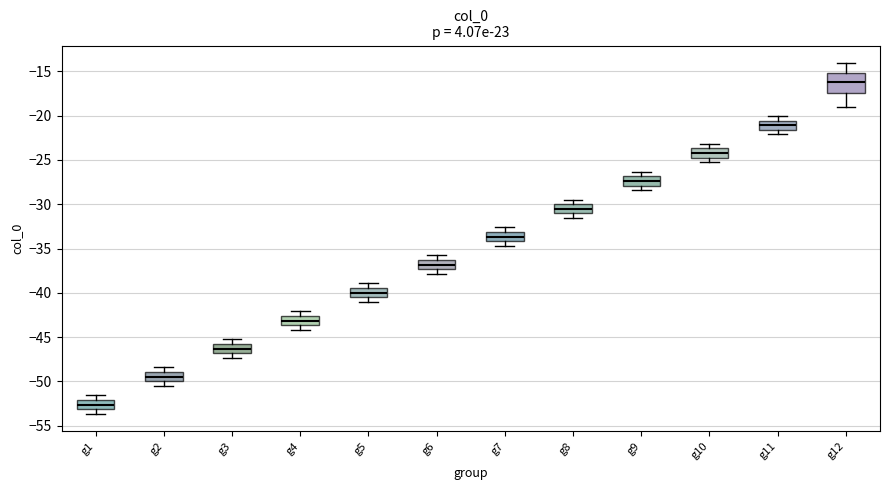

Which box's median line is the highest?

g12